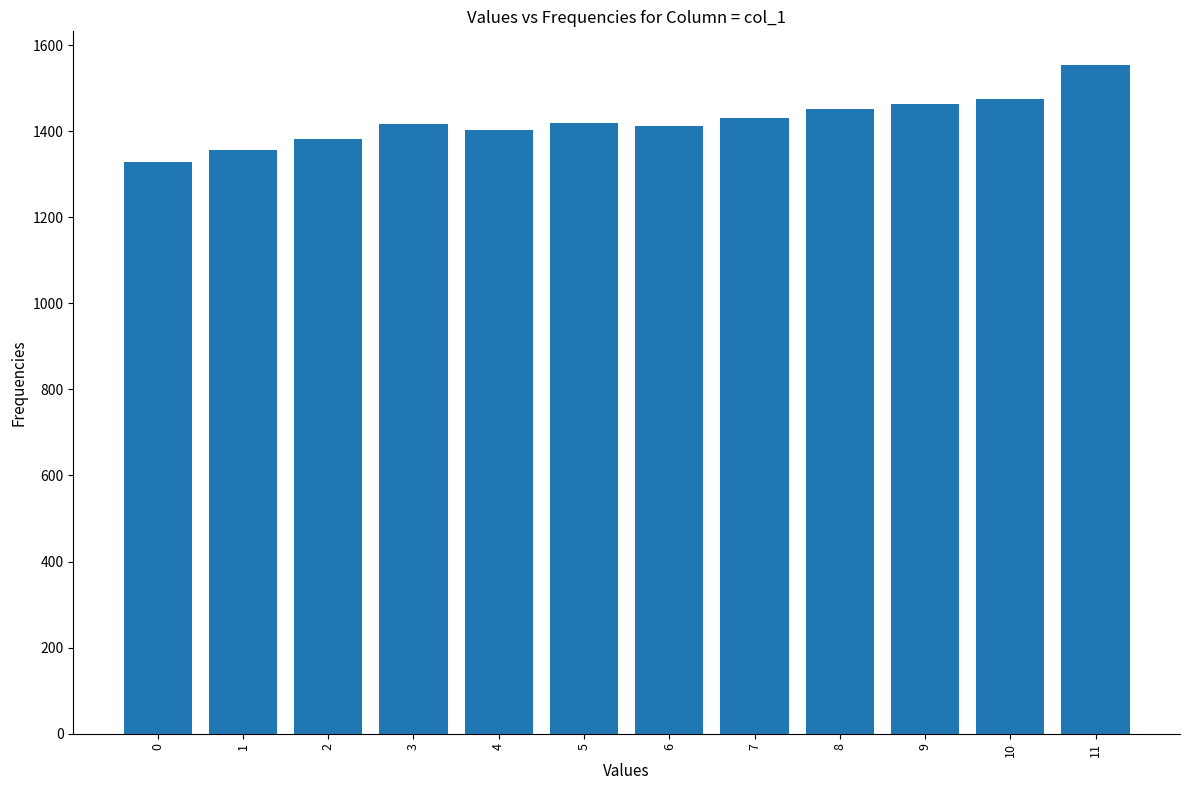

Approximately how many times larger is the value at 6 compared to 9?

1.0